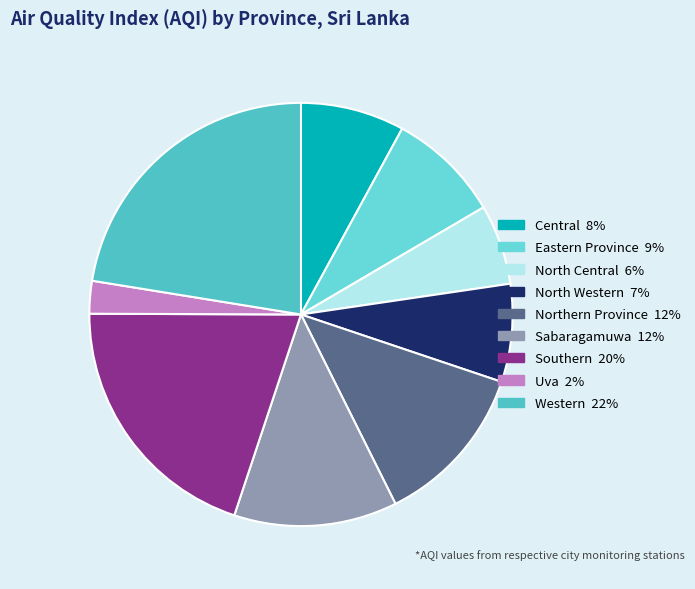

Which category has the biggest portion of the pie?

Western